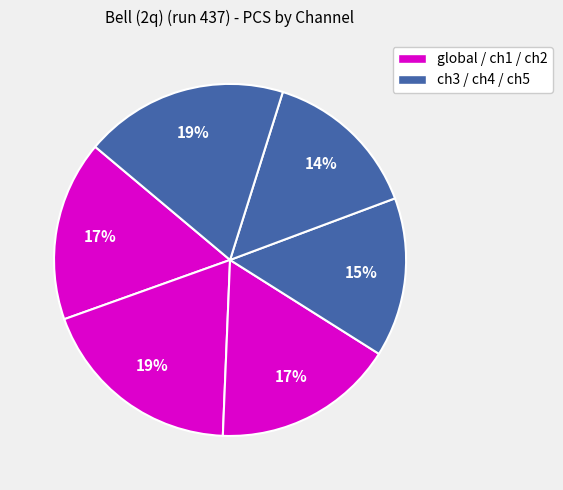

Is there a majority slice in this chart?

No